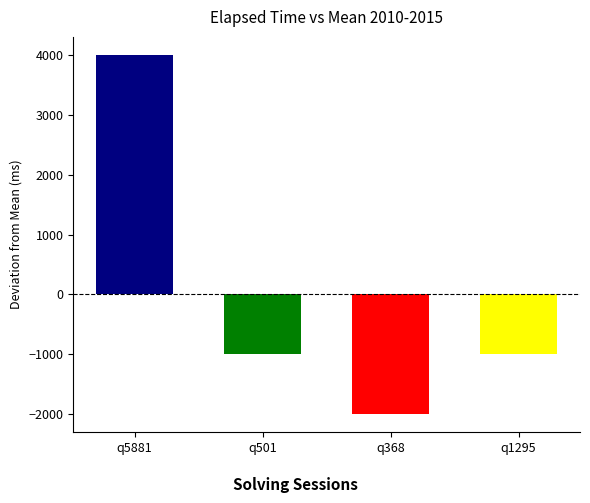

What is the difference between the maximum and minimum values?

6000